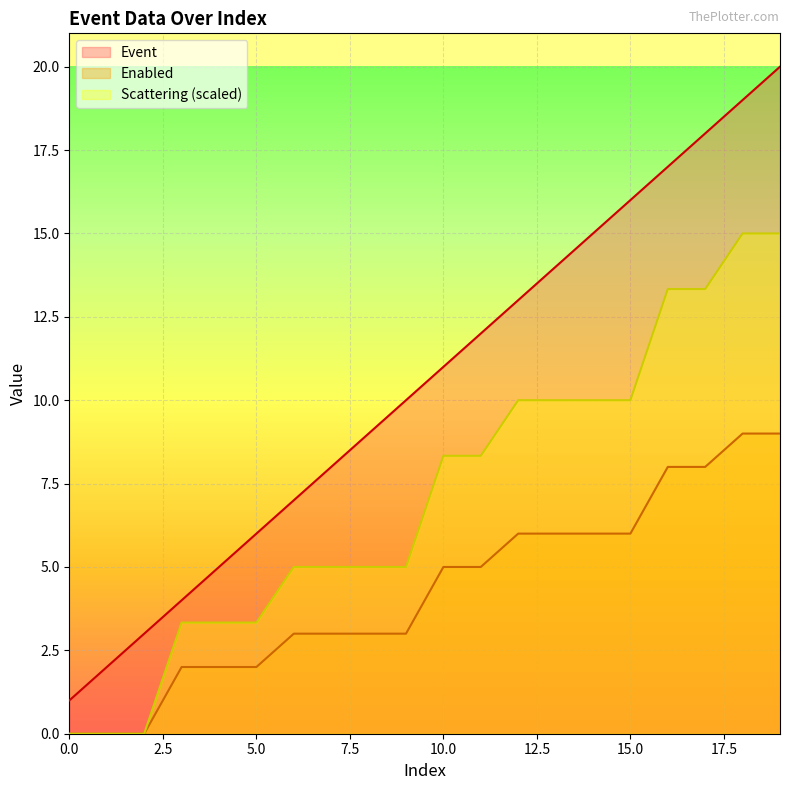

At how many categories does at least one series exceed 17?

3